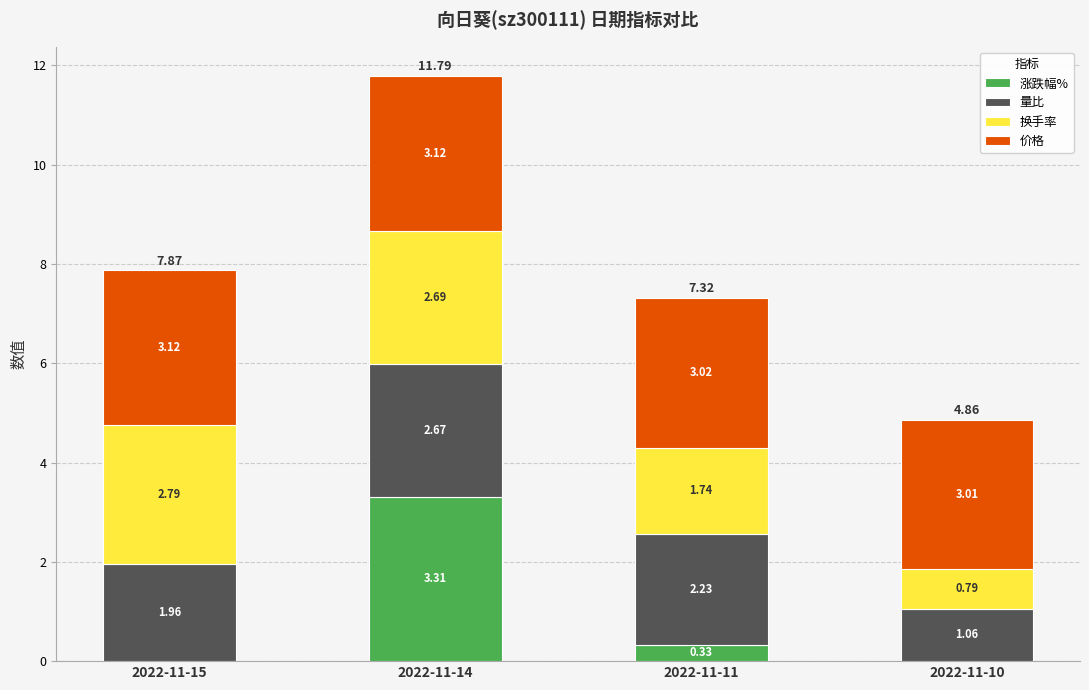

What is the total value across all series at 2022-11-10?

4.9